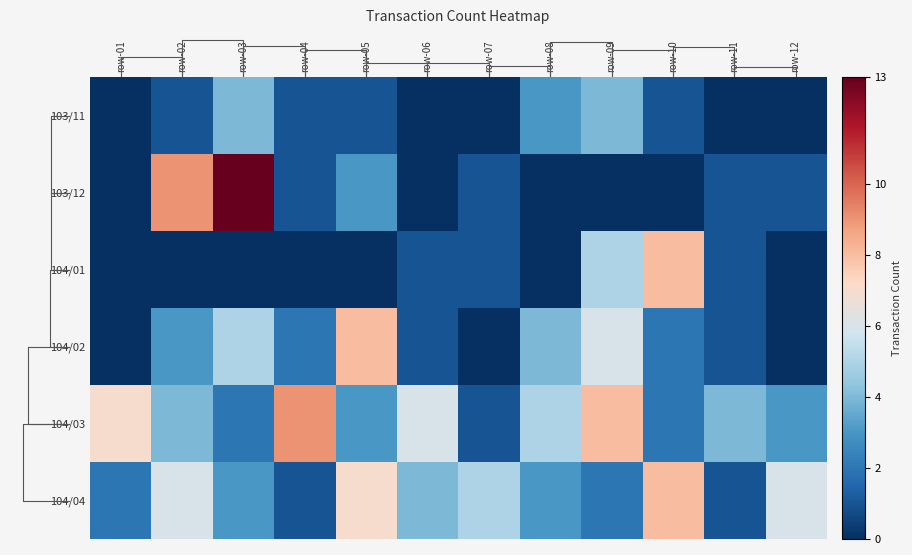

What is the spread (max minus min) of values at row-11?

4